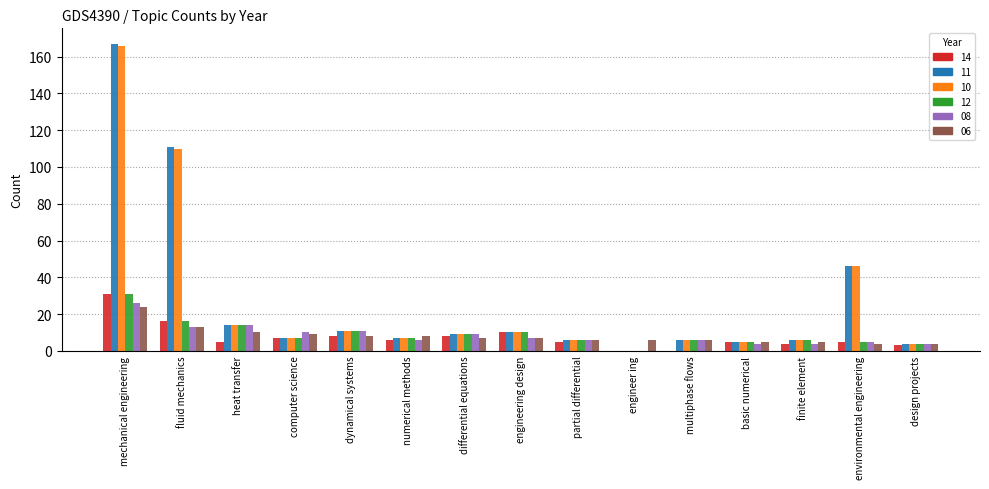

How many groups of bars are there?

15